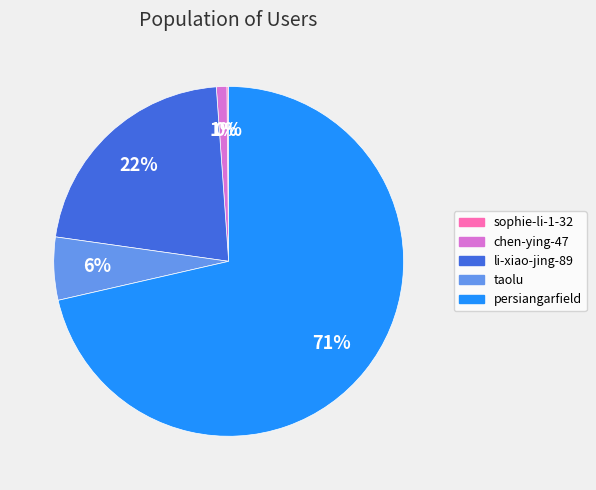

Which category accounts for the majority?

persiangarfield